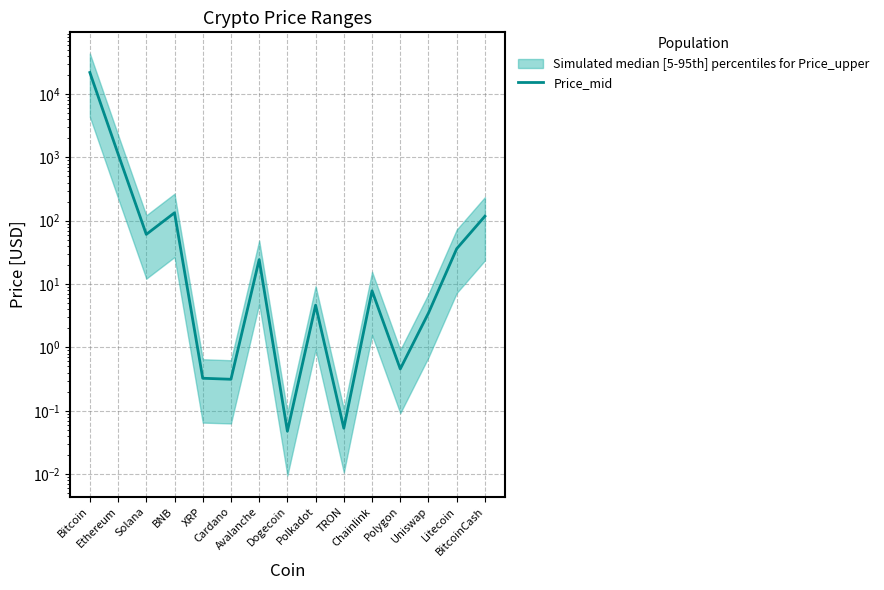

Does the chart display data point markers on the line(s)?

No